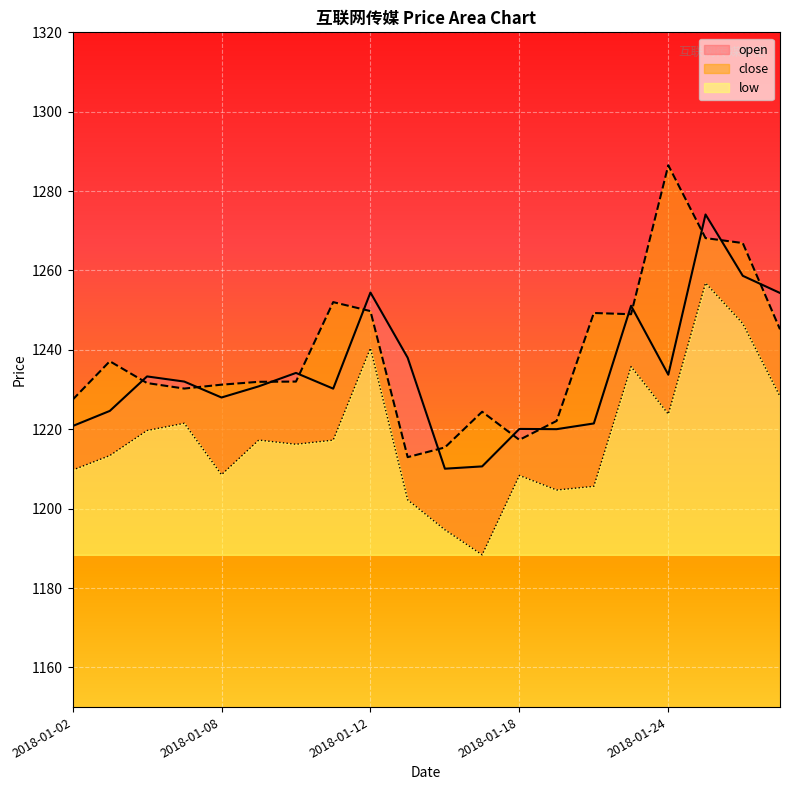

What is the difference between the highest and lowest values at 2018-01-22?

43.7